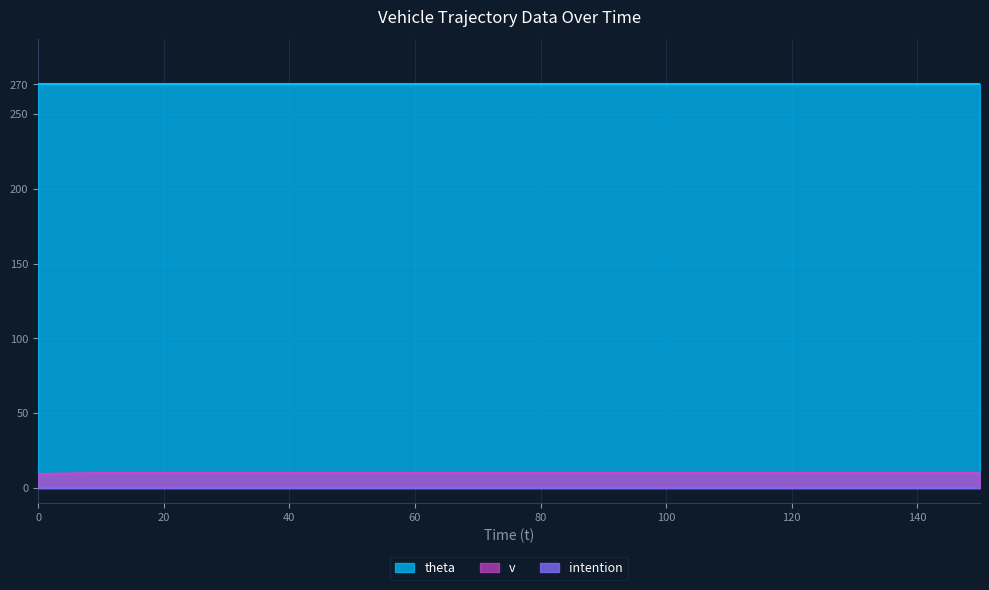

True or false: theta and intention cross at least once.

False